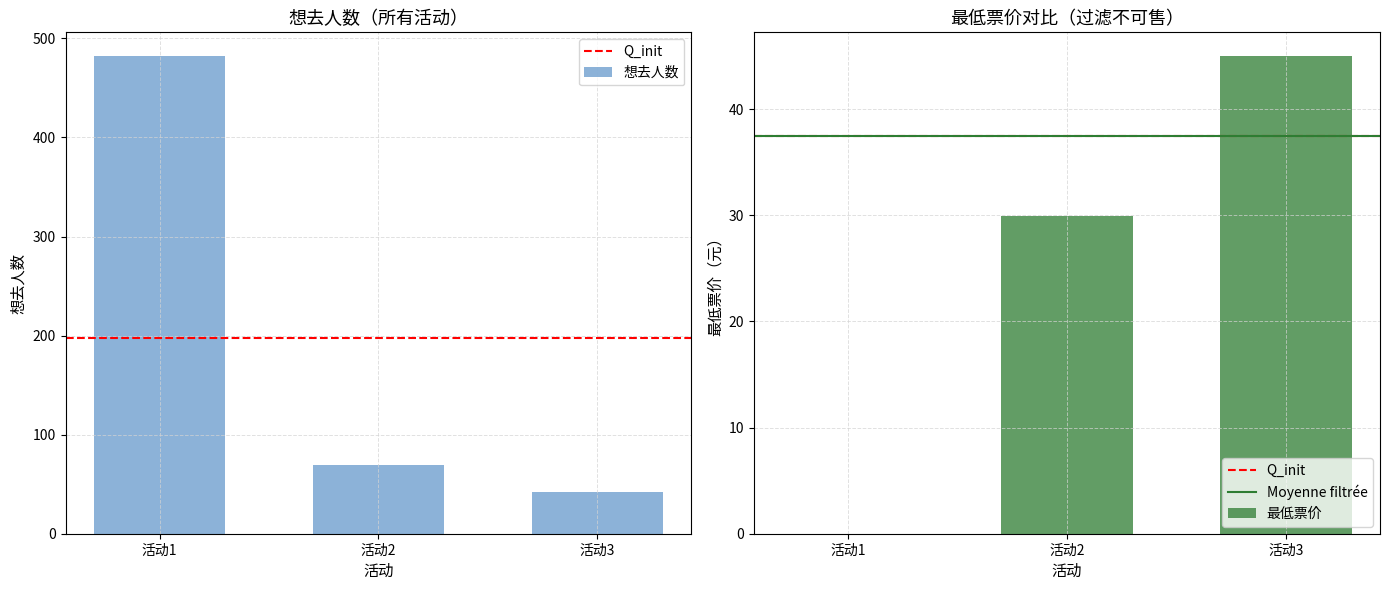

What is the sum of all values?

593